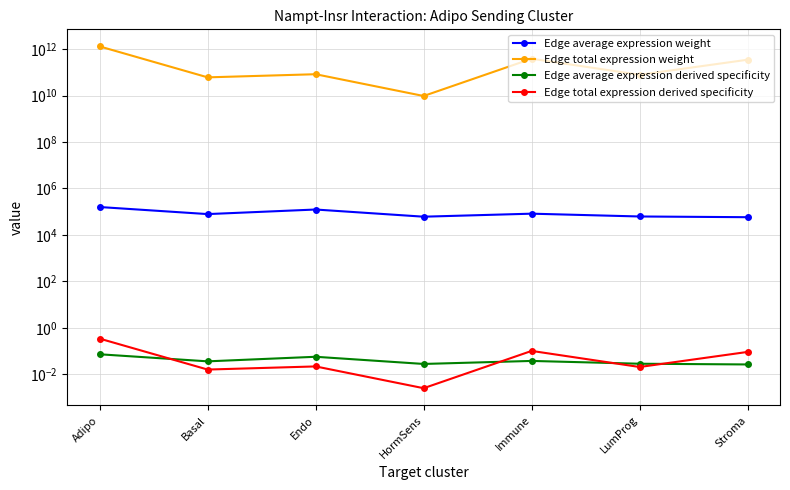

How many data points in Edge average expression weight are less than 78930?

3